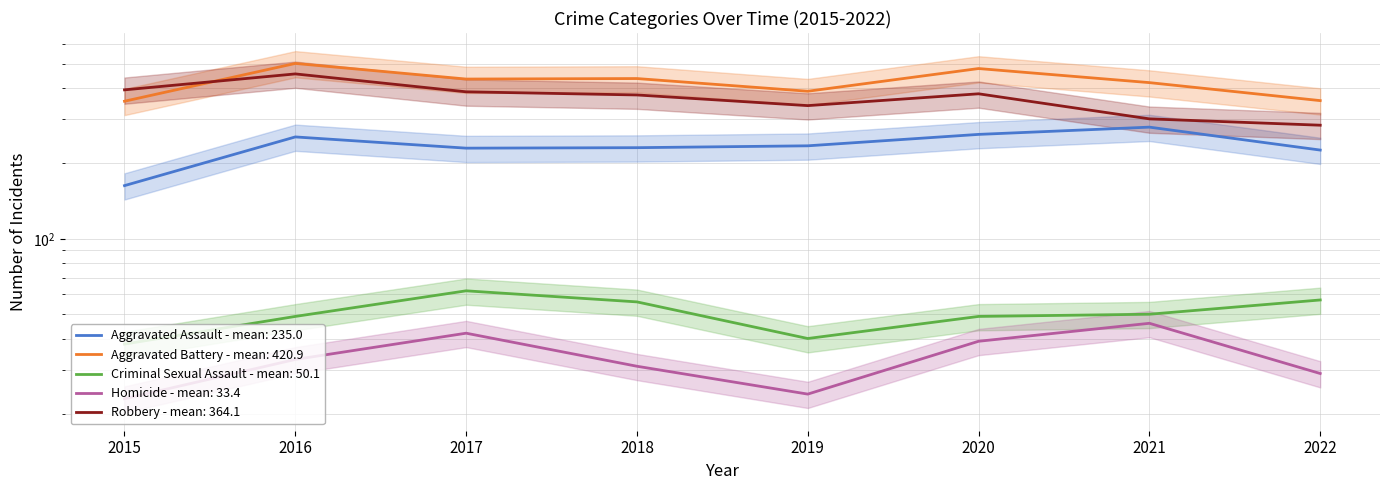

Reading right to left, transcribe all the data shown in this chart.

Aggravated Assault: 226	279	261	235	231	230	255	163
Aggravated Battery: 356	420	478	388	436	434	501	354
Criminal Sexual Assault: 57	50	49	40	56	62	49	38
Homicide: 29	46	39	24	31	42	33	23
Robbery: 284	301	379	340	375	386	455	393